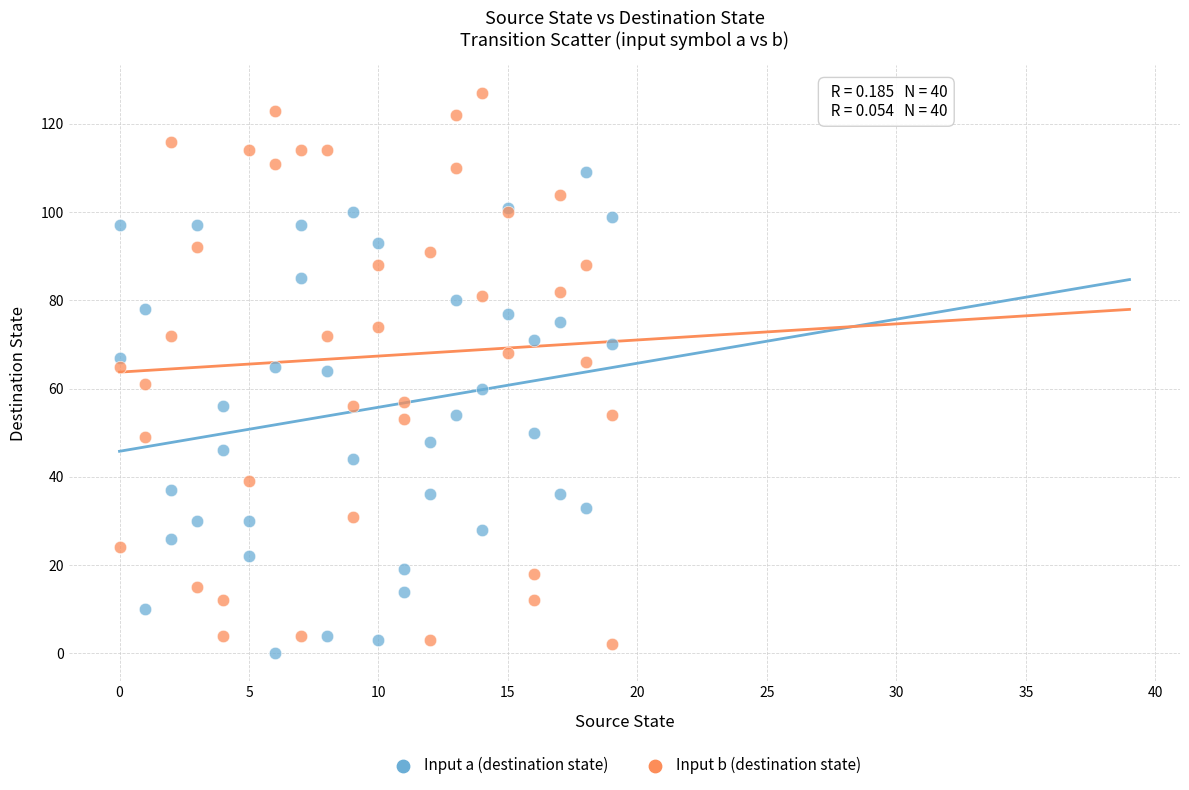

Which series reaches the maximum Y coordinate?

Input b (destination state)